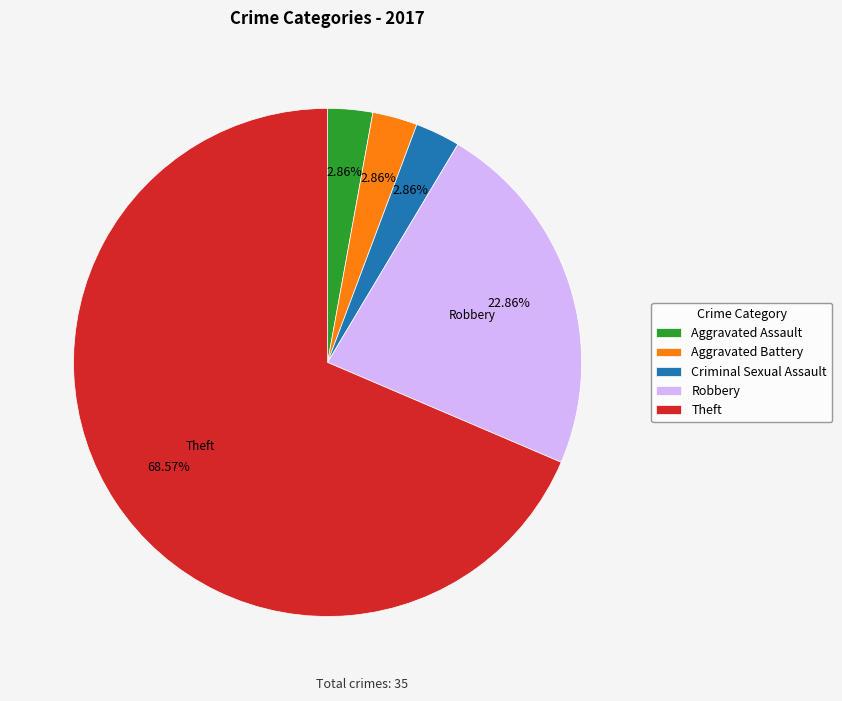

Is the sum of Robbery and Aggravated Assault greater than half?

No